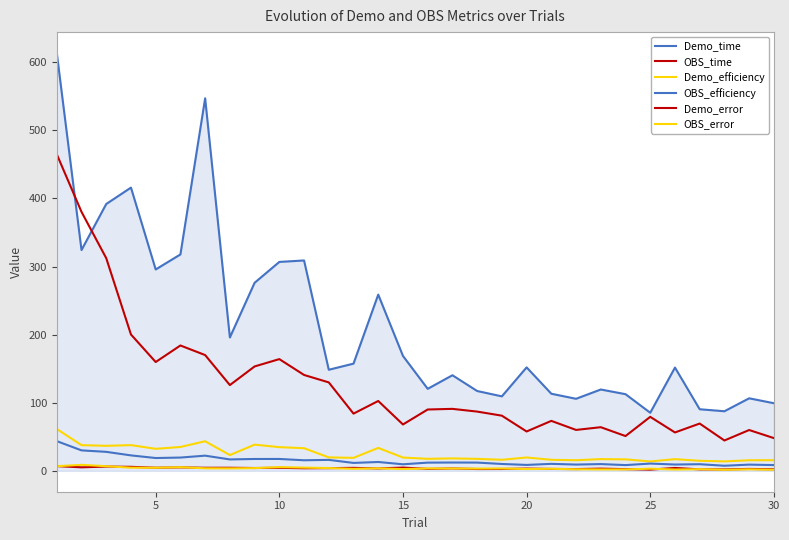

Does the chart display data point markers on the line(s)?

No